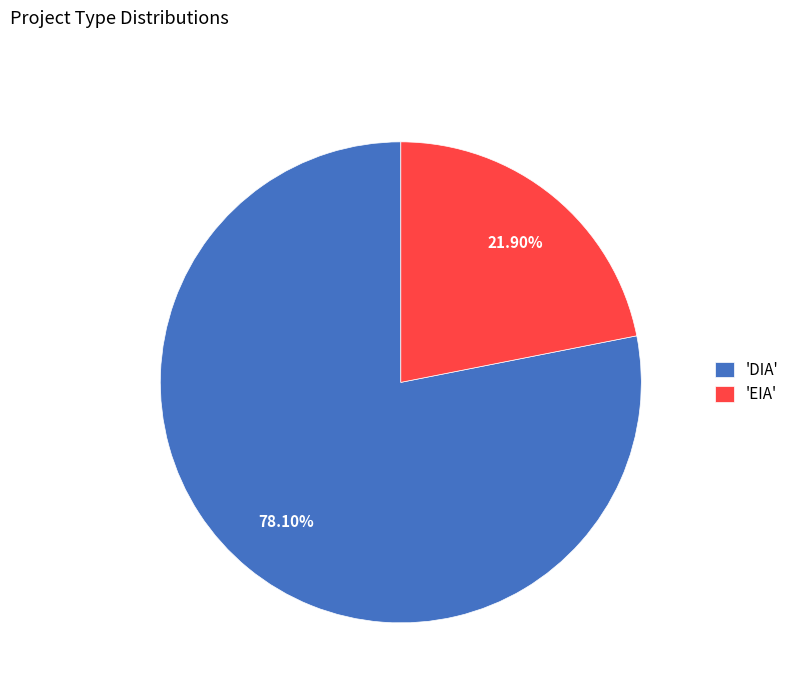

Between 'EIA' and 'DIA', which is larger?

'DIA'